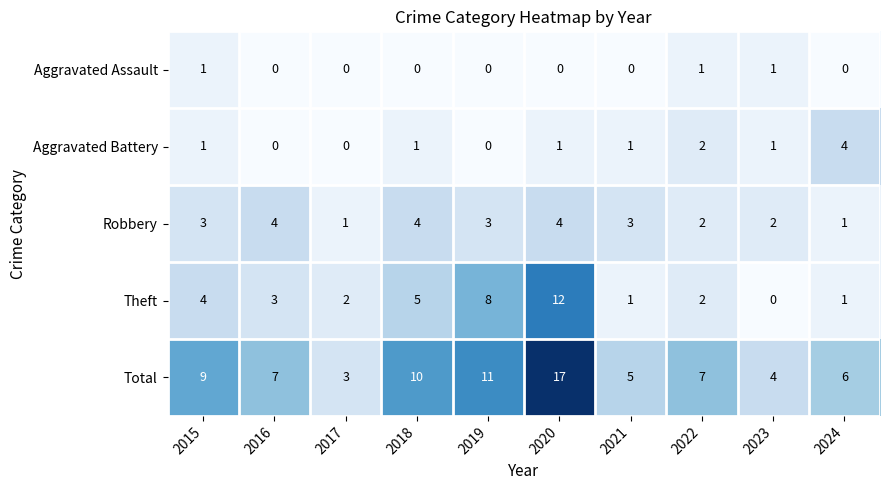

Which series has the largest total across all categories?

Total